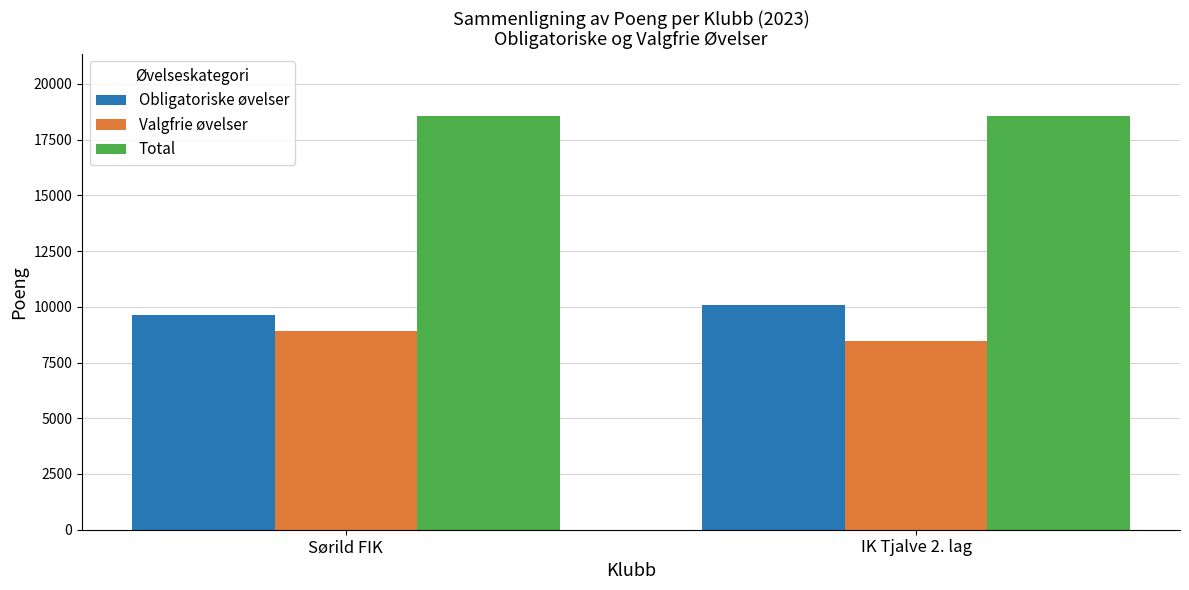

What is the maximum value for Total?

18561